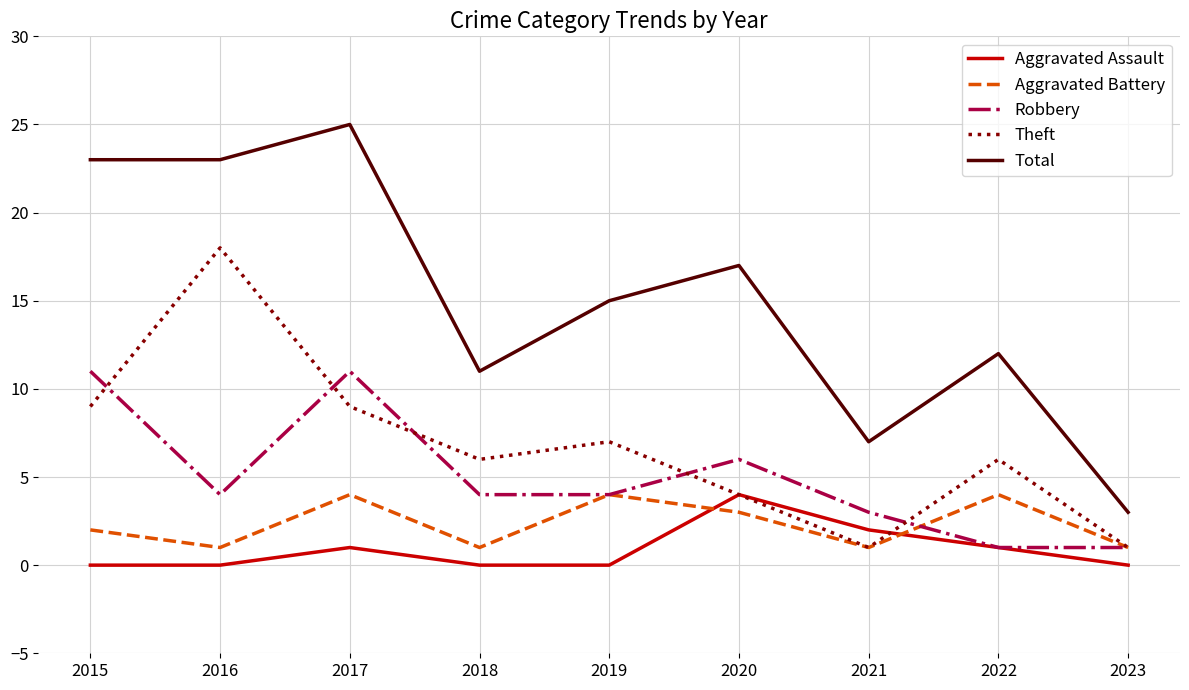

What is the lowest value of the Total series?

3